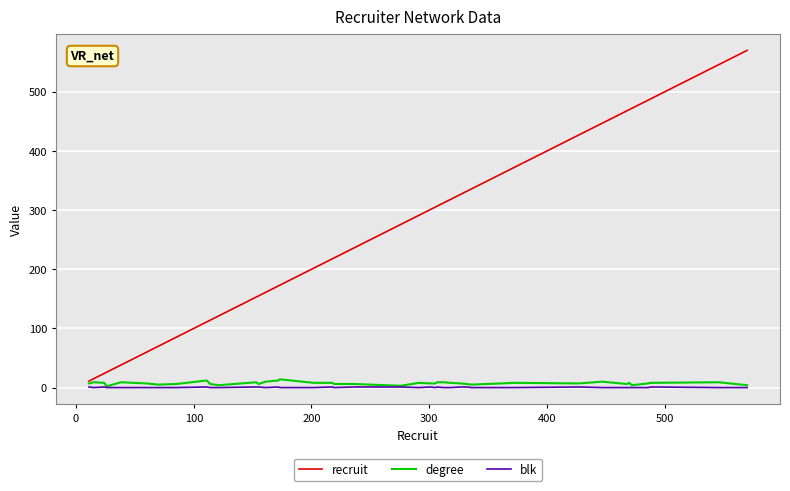

What is the greatest value displayed?

570